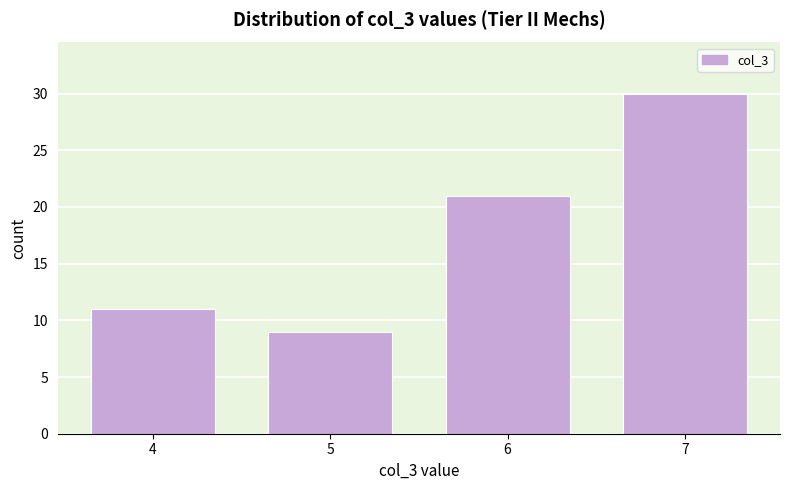

Over which range of the x-axis is the bar tallest?

6.5 to 7.5